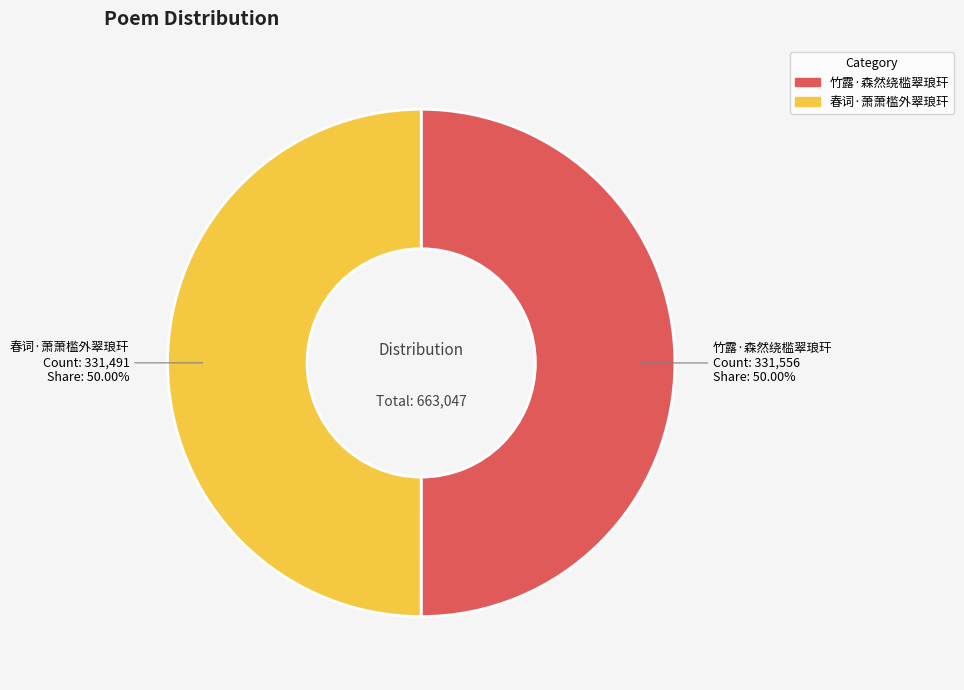

Count the number of slices in the pie.

2